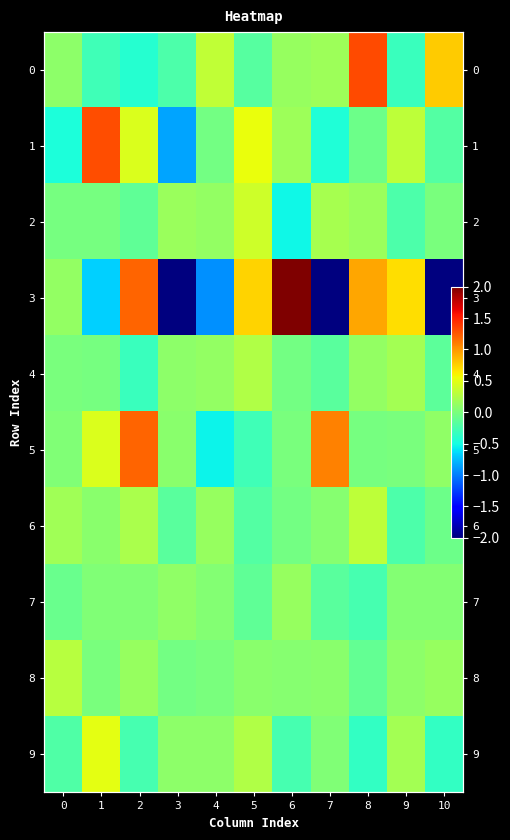

What is the difference between the maximum and minimum values in the 4 series?

0.6